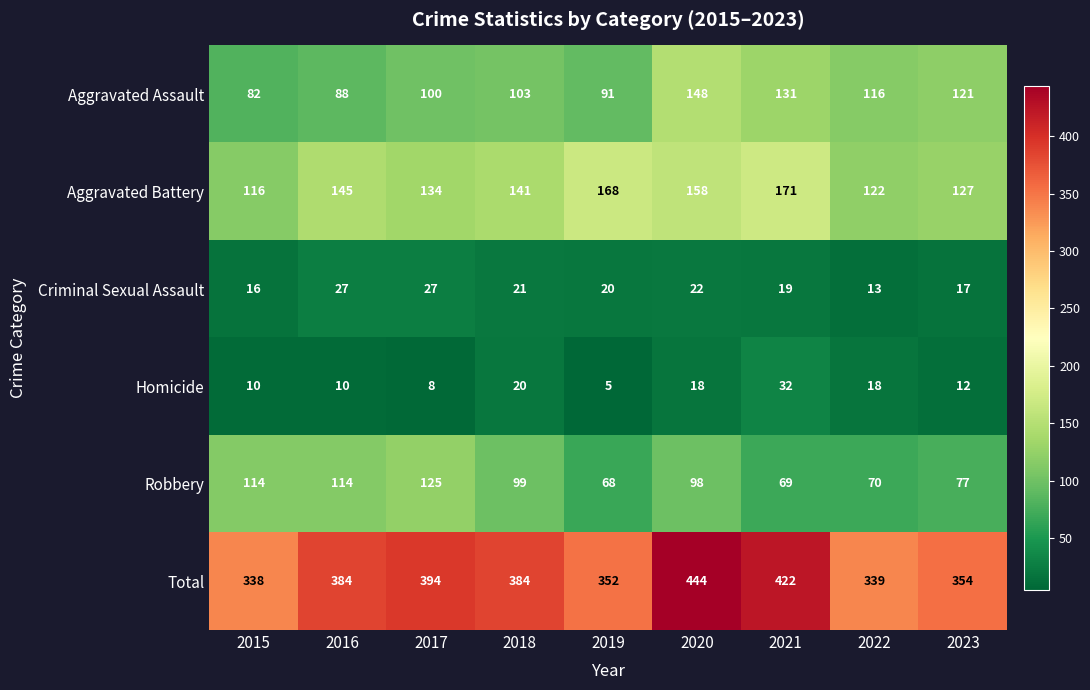

What is the average value of the Homicide series?

15